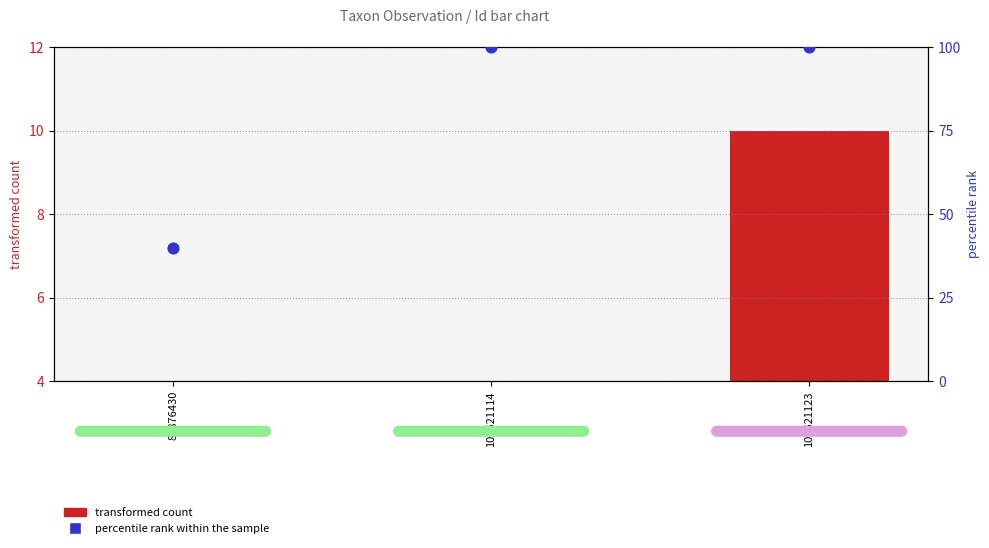

What is the total value across all series at 86876430?

44